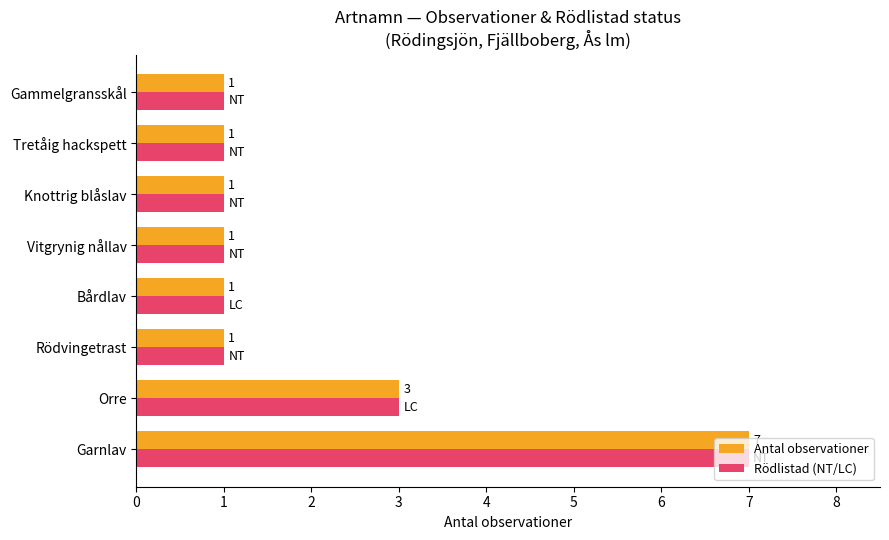

What is the total value across all series at Orre?

6